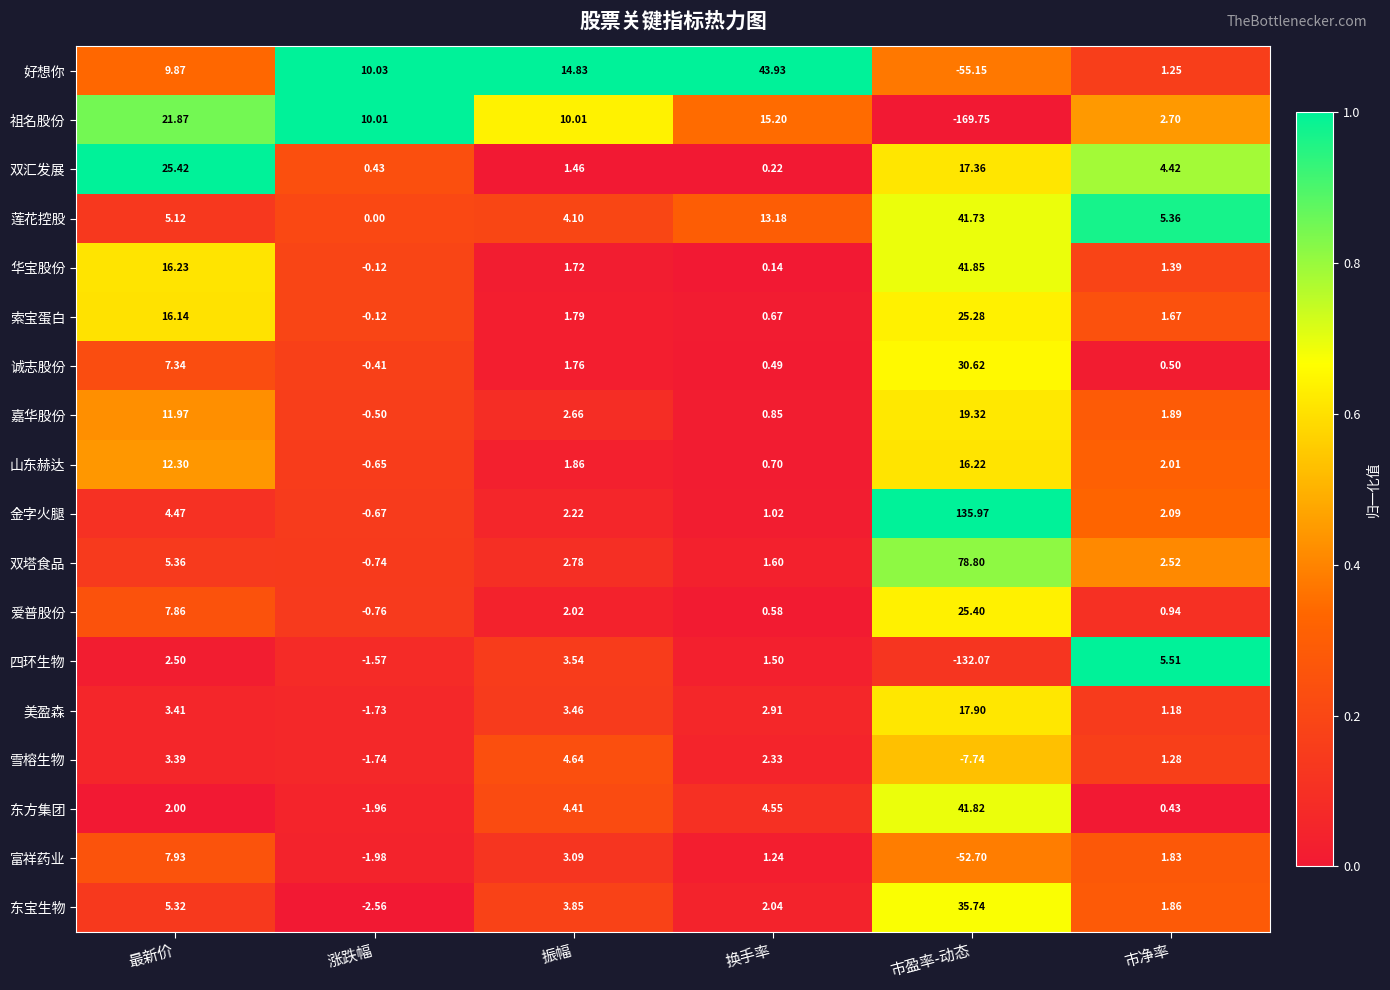

At which category is the sum across all series the highest?

最新价